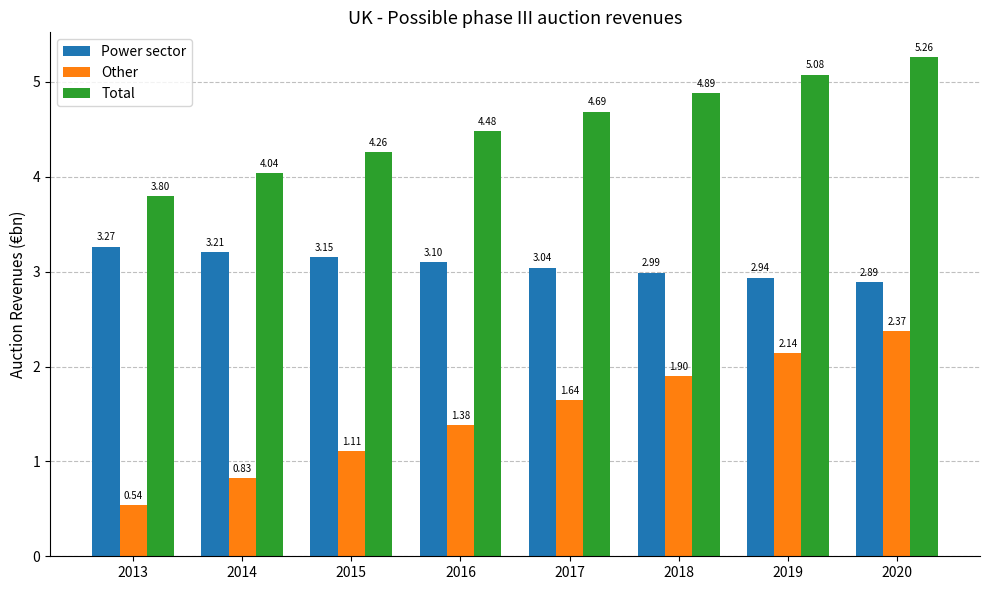

How many bars are there in total?

24